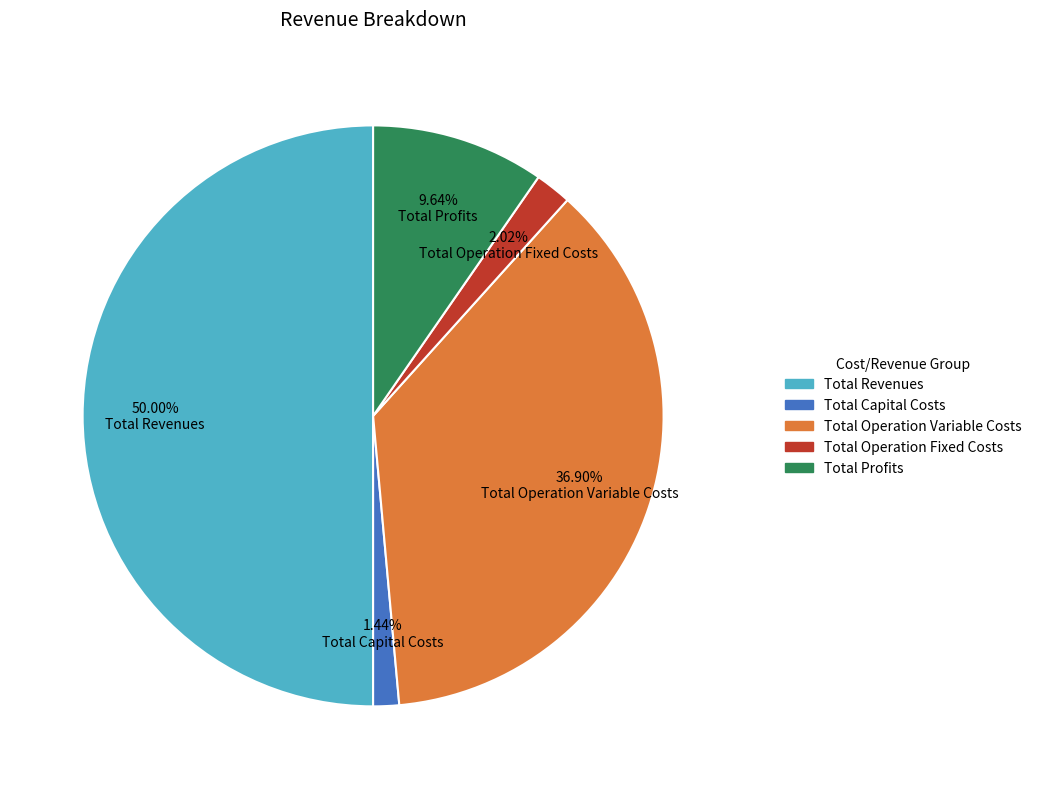

Between Total Operation Fixed Costs and Total Capital Costs, which is larger?

Total Operation Fixed Costs